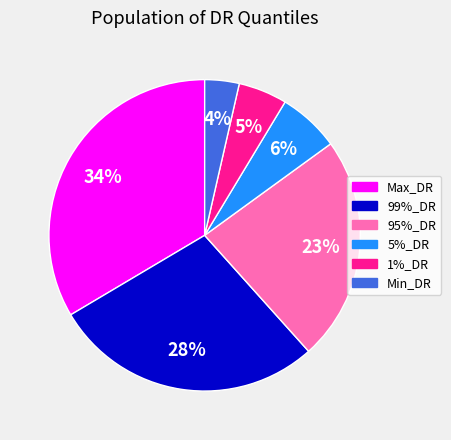

Between 1%_DR and 99%_DR, which is larger?

99%_DR